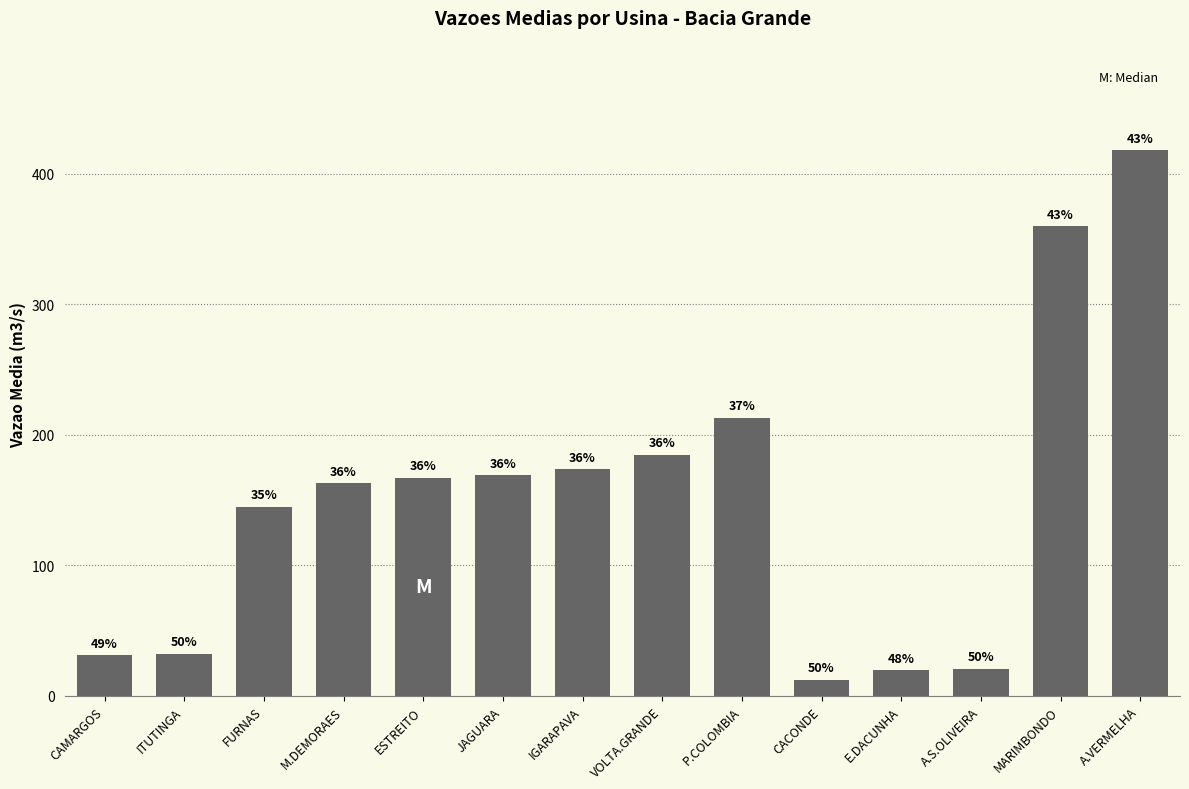

Which category has the lowest value across all series?

CACONDE